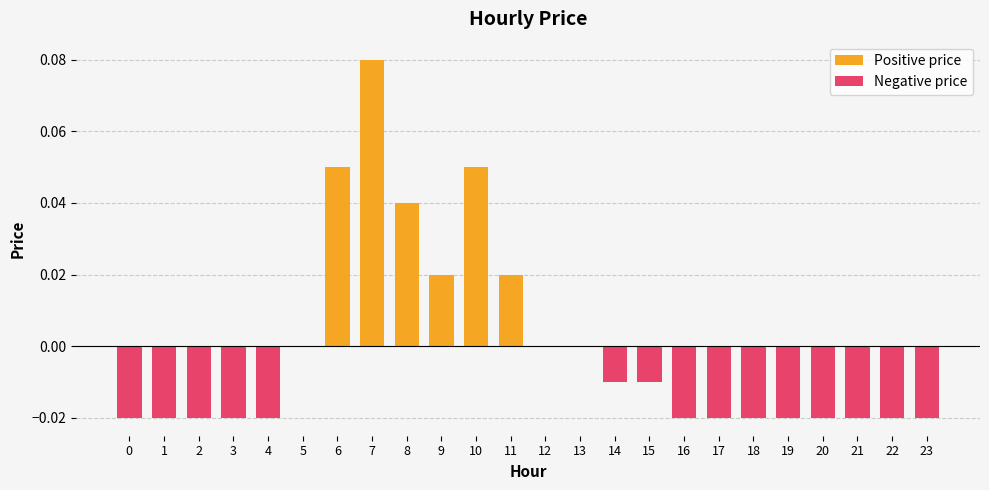

True or false: the data shows 0.0 at 11.

False